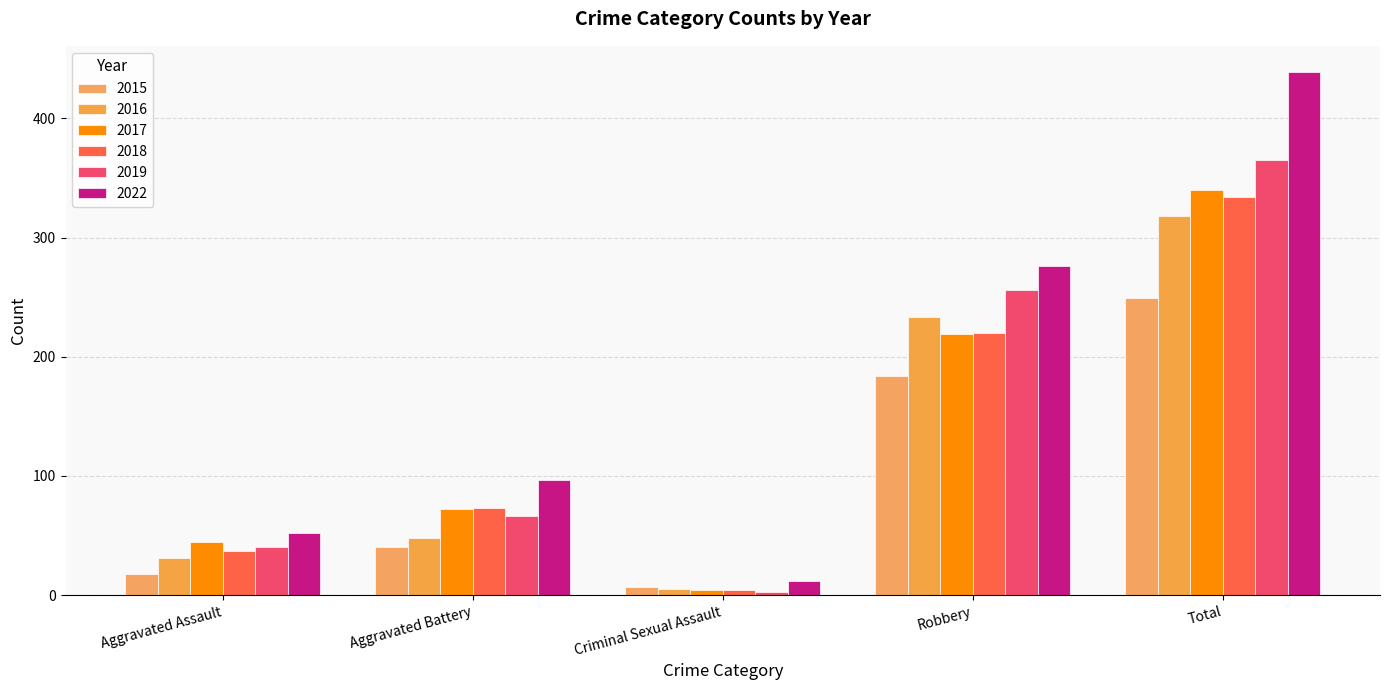

Reading left to right, extract all data points from this chart.

2015: 18	40	7	184	249
2016: 31	48	5	233	318
2017: 45	72	4	219	340
2018: 37	73	4	220	334
2019: 40	66	3	256	365
2022: 52	97	12	276	439